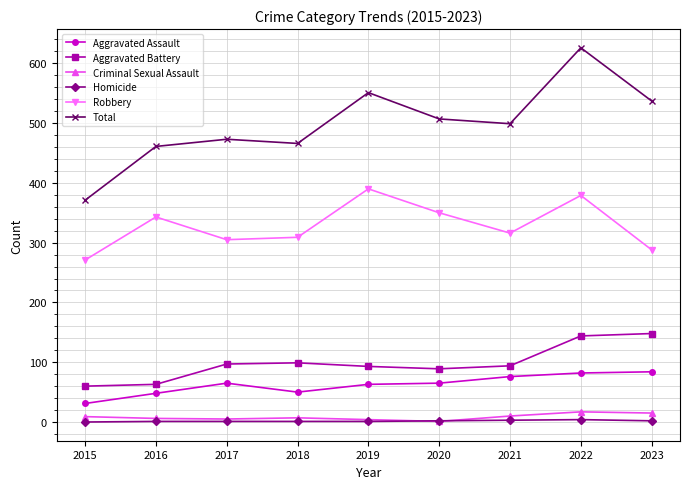

What are all the series names shown in the legend?

Aggravated Assault, Aggravated Battery, Criminal Sexual Assault, Homicide, Robbery, Total